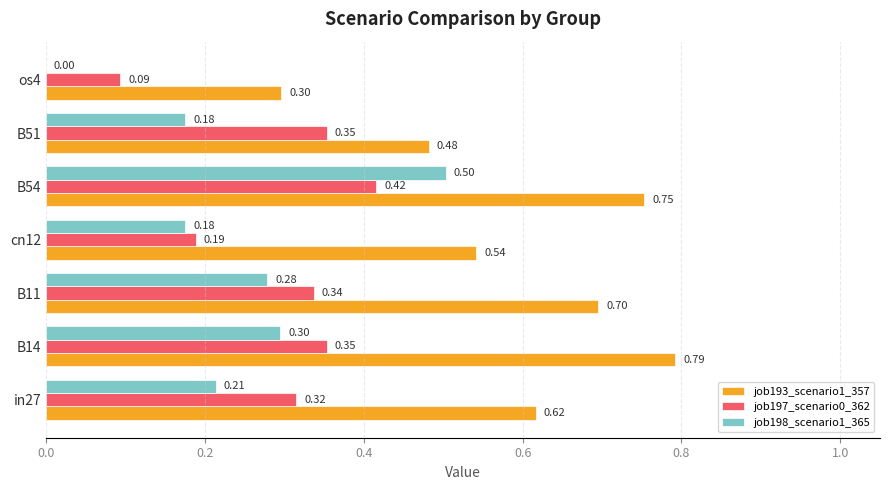

What is the sum of all job198_scenario1_365 values?

1.6